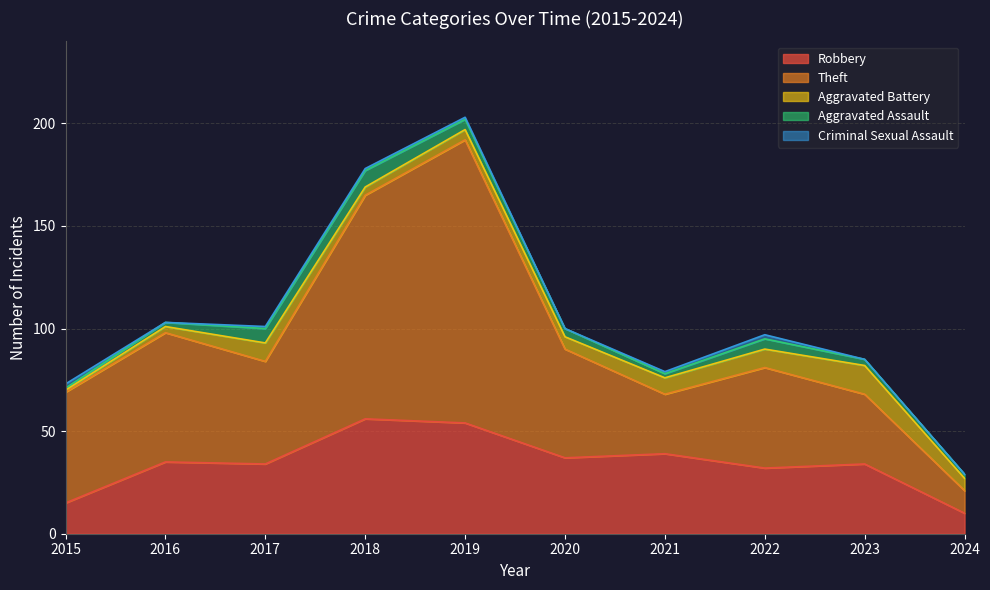

What is the total value across all series at 2024?

29